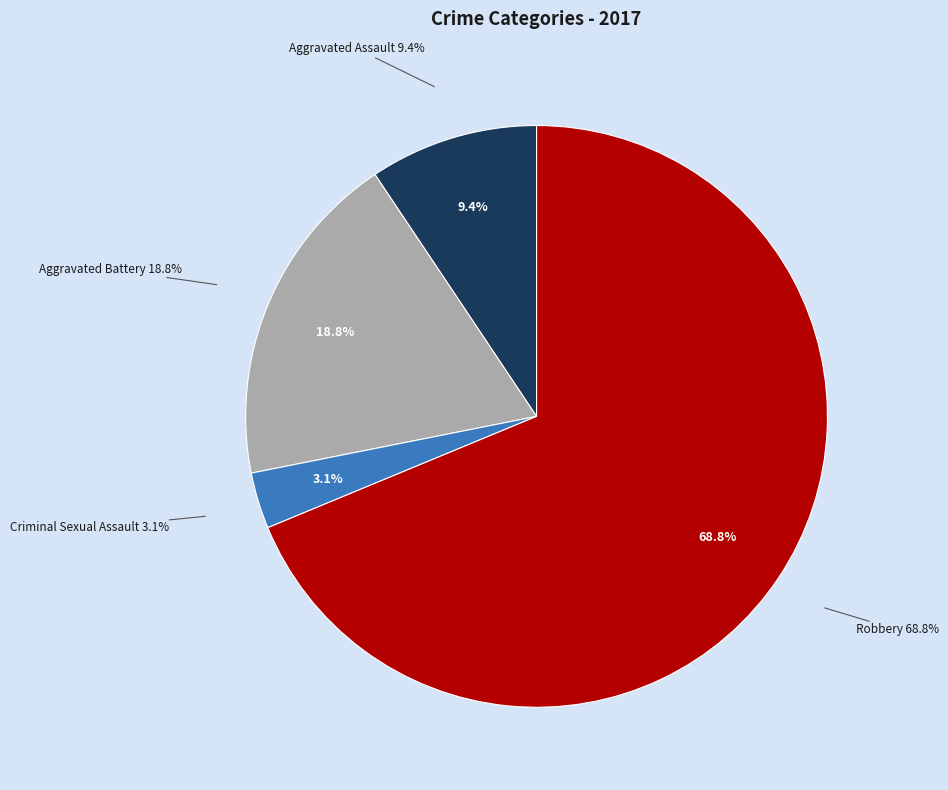

The Robbery slice represents 69% of the pie. True or false?

True